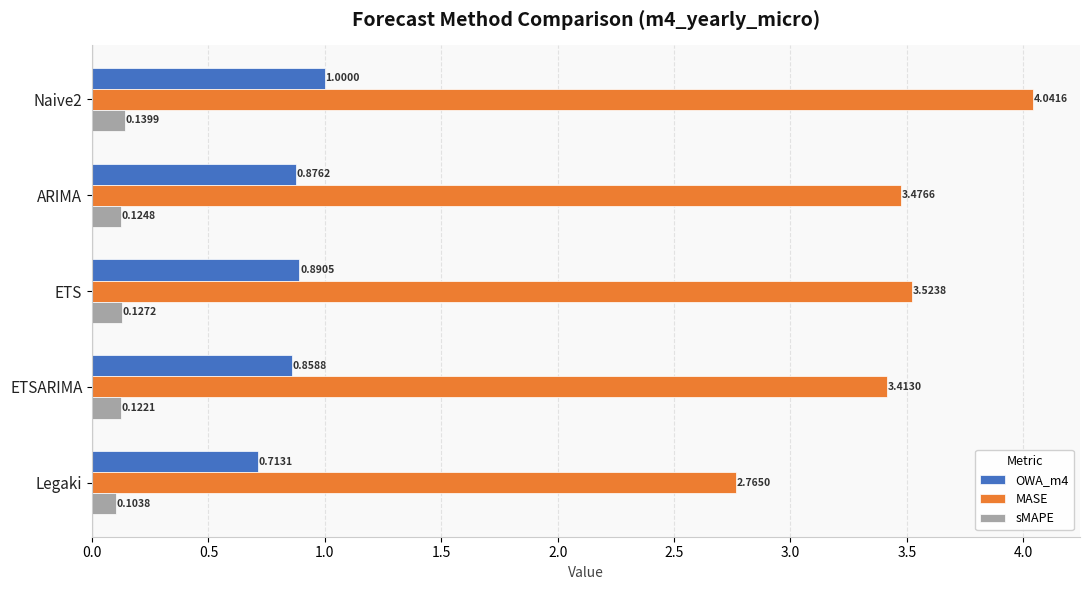

At which category is the sum across all series the highest?

Naive2